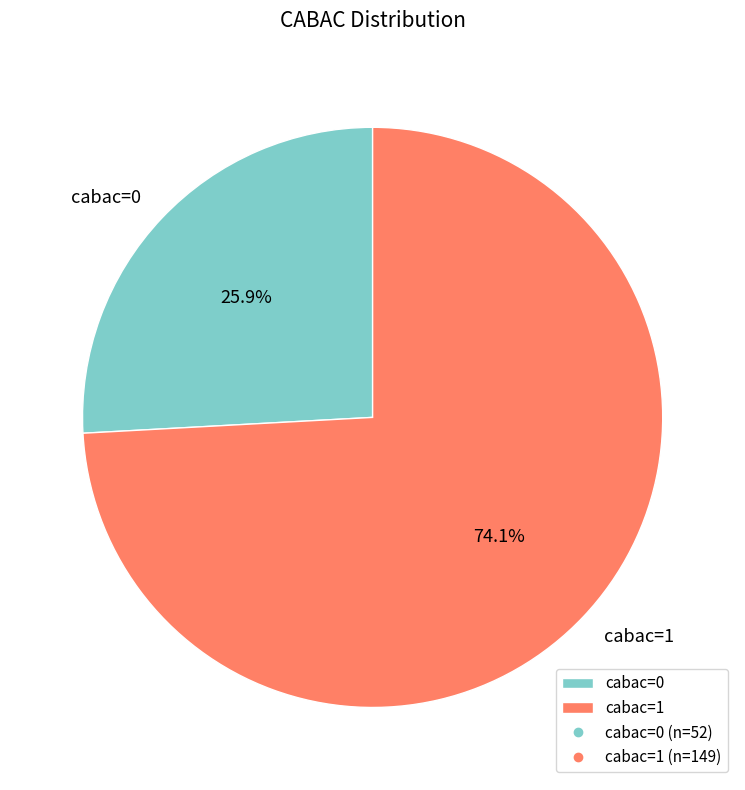

Which category has the smallest portion of the pie?

cabac=0